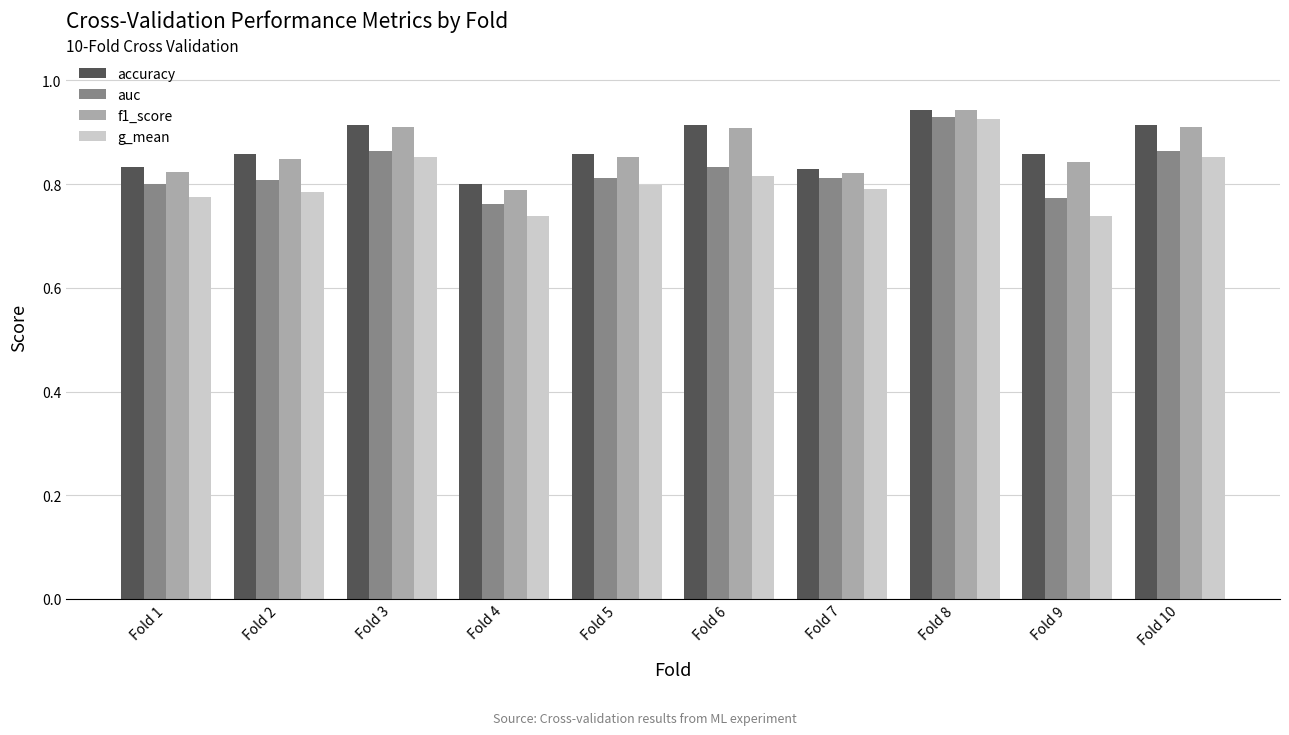

Which label corresponds to the largest value in the chart?

Fold 8